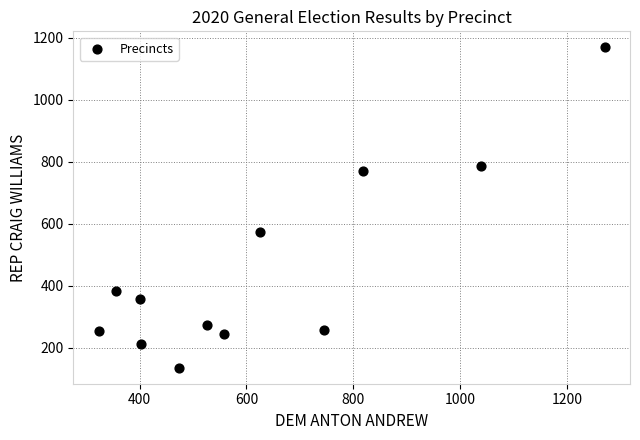

What is the range of X values (max minus min)?

948